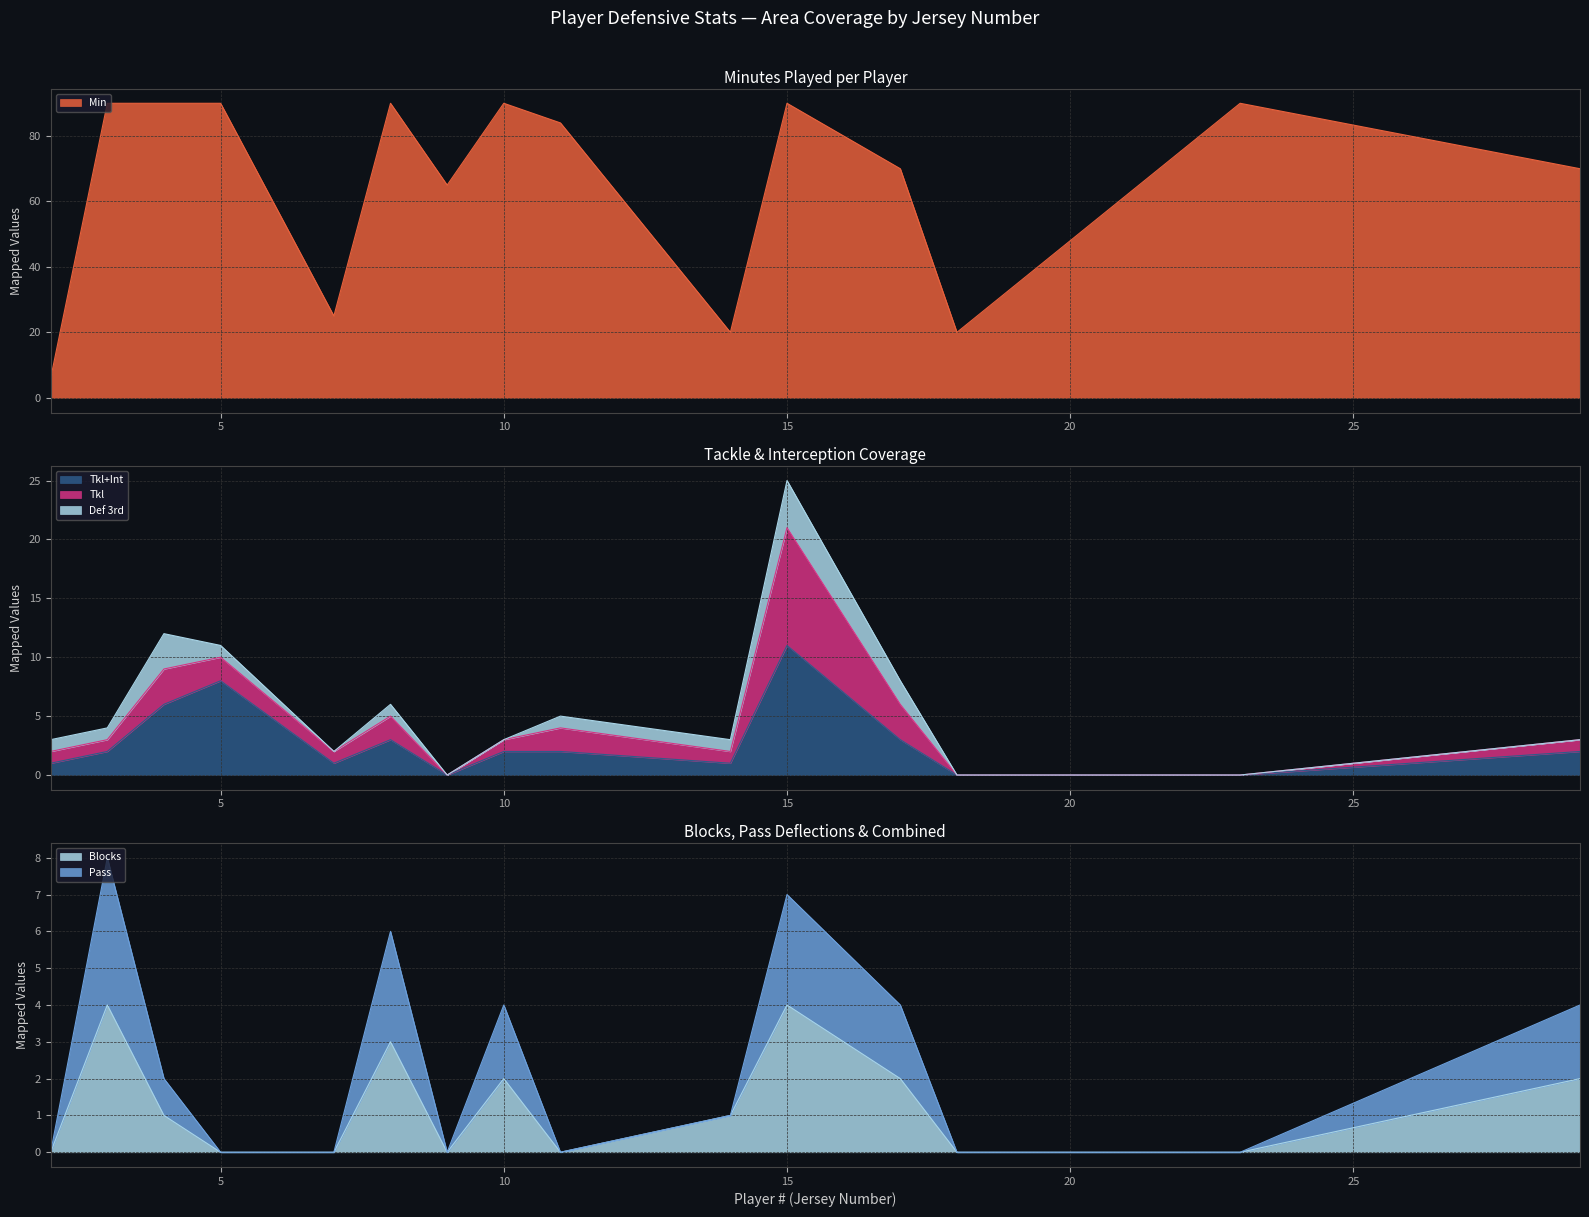

Which series changed the most between Jutta Rantala and Emilia Pelgander?

Min